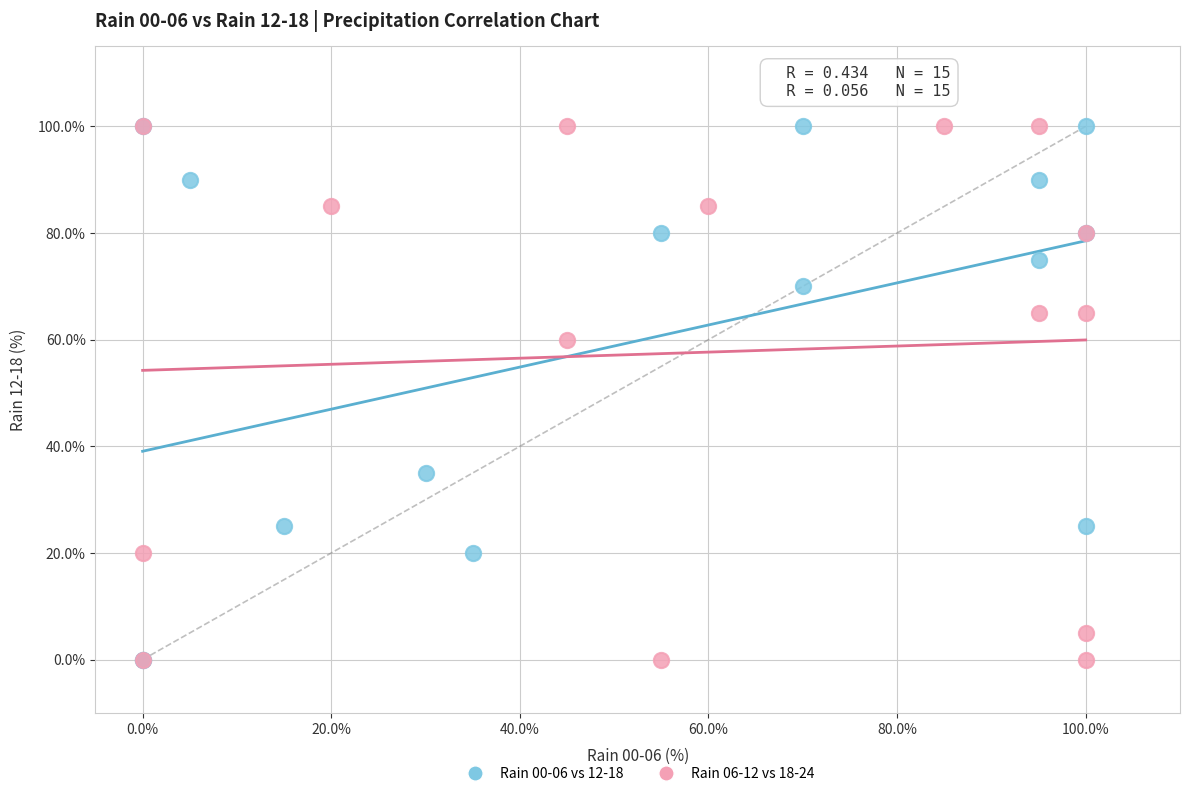

What are all the series names shown in the legend?

Rain 00-06 vs 12-18, Rain 06-12 vs 18-24